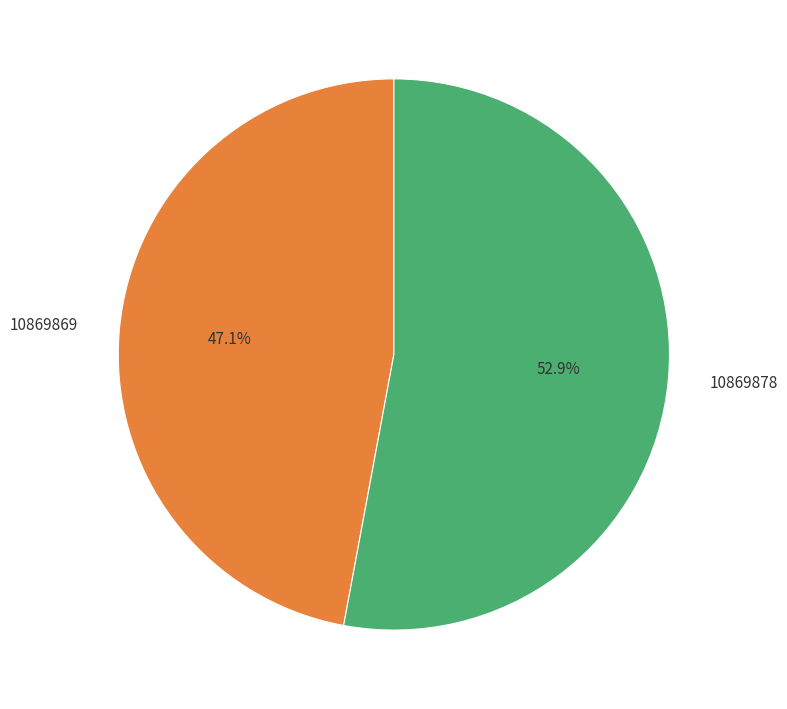

Rank the categories by value from lowest to highest.

10869869, 10869878